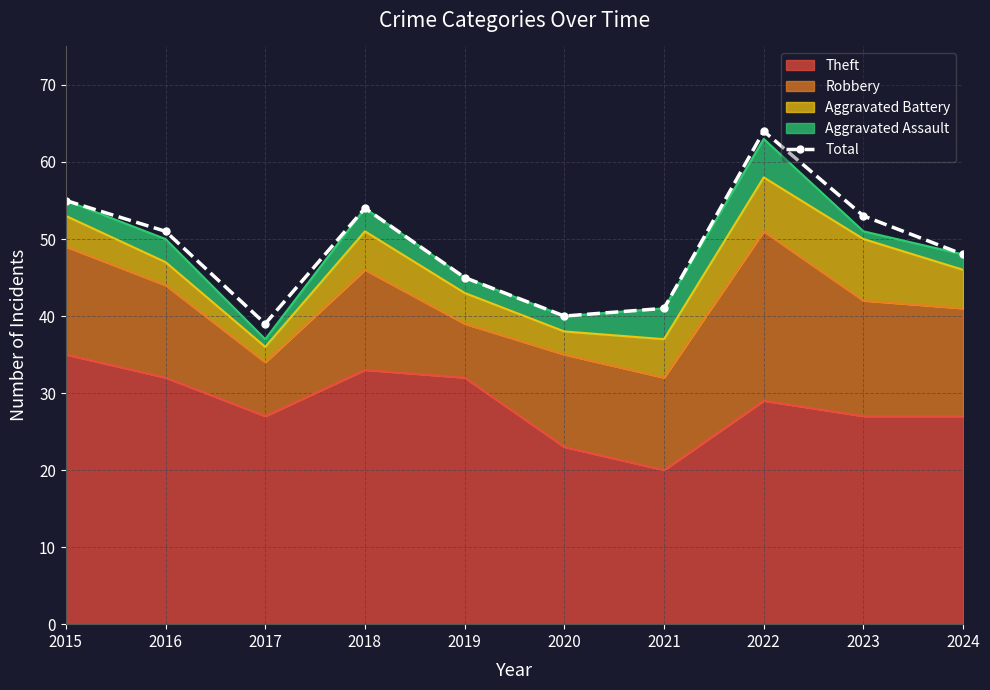

What is the smallest value displayed?

39